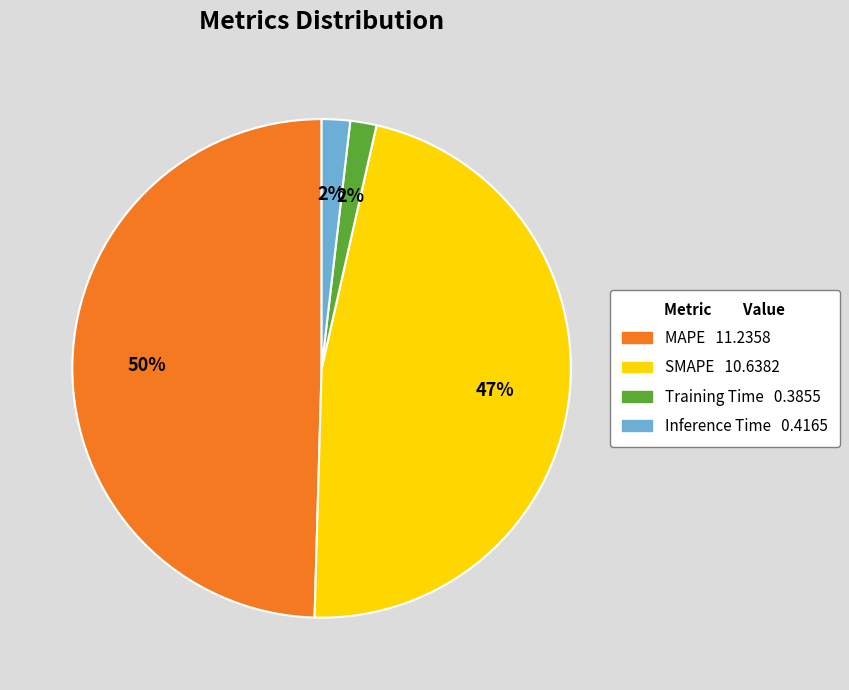

Is the sum of Inference Time and Training Time greater than half?

No